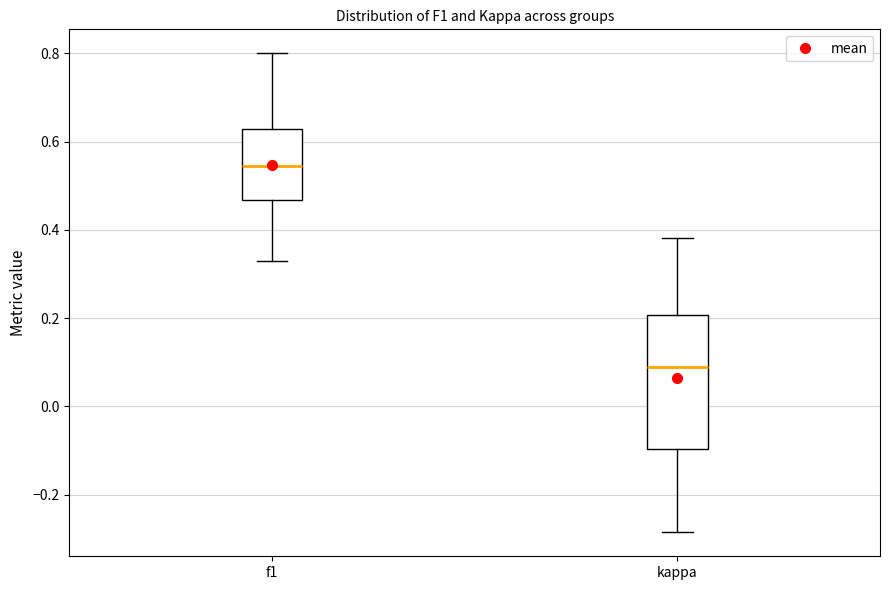

Which box is the tallest, from its lower edge to its upper edge?

kappa